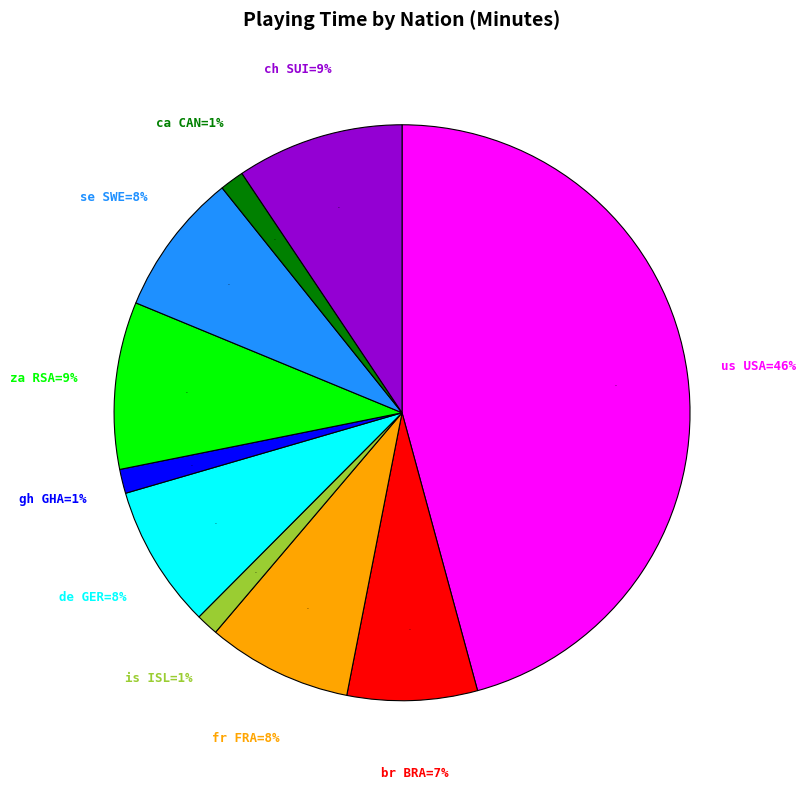

Count the number of slices in the pie.

10